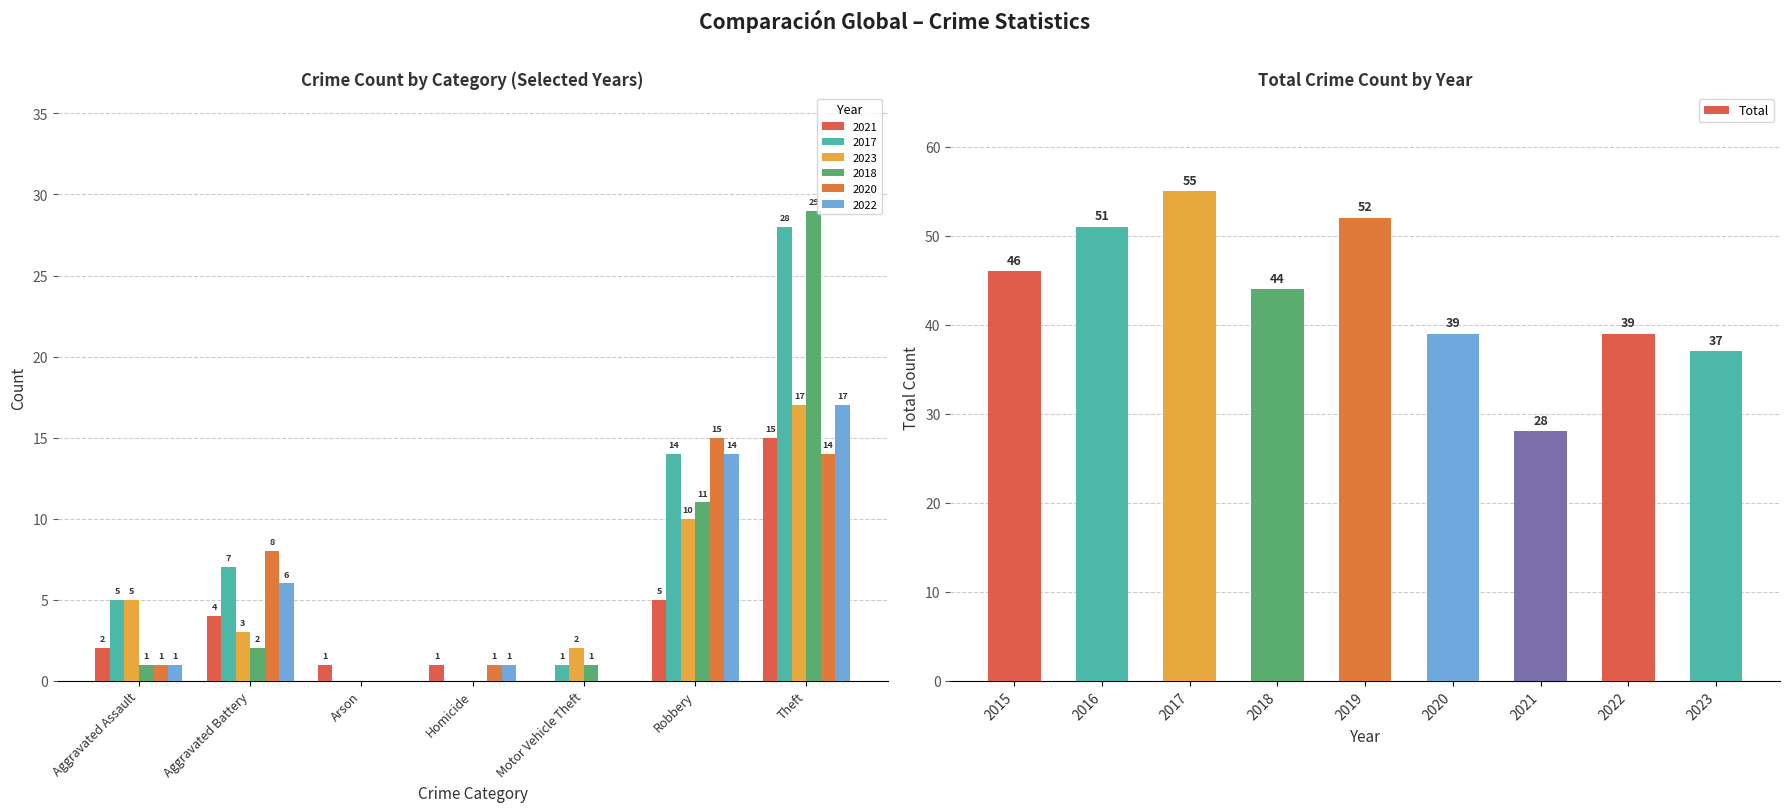

What is the sum of all values?

391